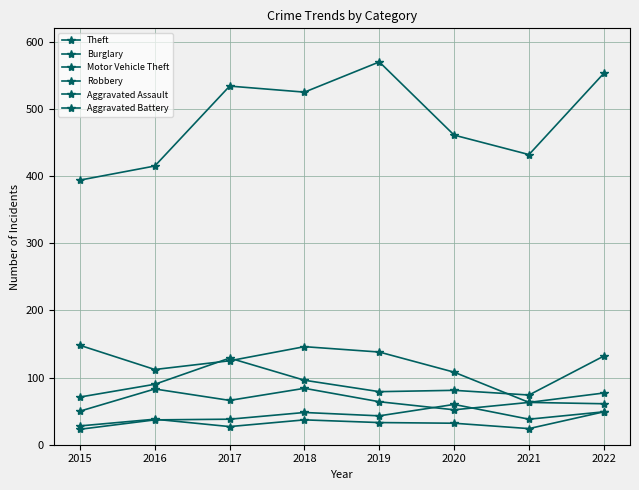

Reading left to right, what are all the values shown in this chart?

Theft: 2015=394	2016=415	2017=534	2018=525	2019=570	2020=461	2021=432	2022=553
Burglary: 2015=148	2016=112	2017=125	2018=146	2019=138	2020=108	2021=63	2022=77
Motor Vehicle Theft: 2015=71	2016=90	2017=129	2018=96	2019=79	2020=81	2021=74	2022=132
Robbery: 2015=50	2016=83	2017=66	2018=84	2019=64	2020=52	2021=63	2022=61
Aggravated Assault: 2015=23	2016=37	2017=38	2018=48	2019=43	2020=60	2021=38	2022=49
Aggravated Battery: 2015=28	2016=38	2017=27	2018=37	2019=33	2020=32	2021=24	2022=49